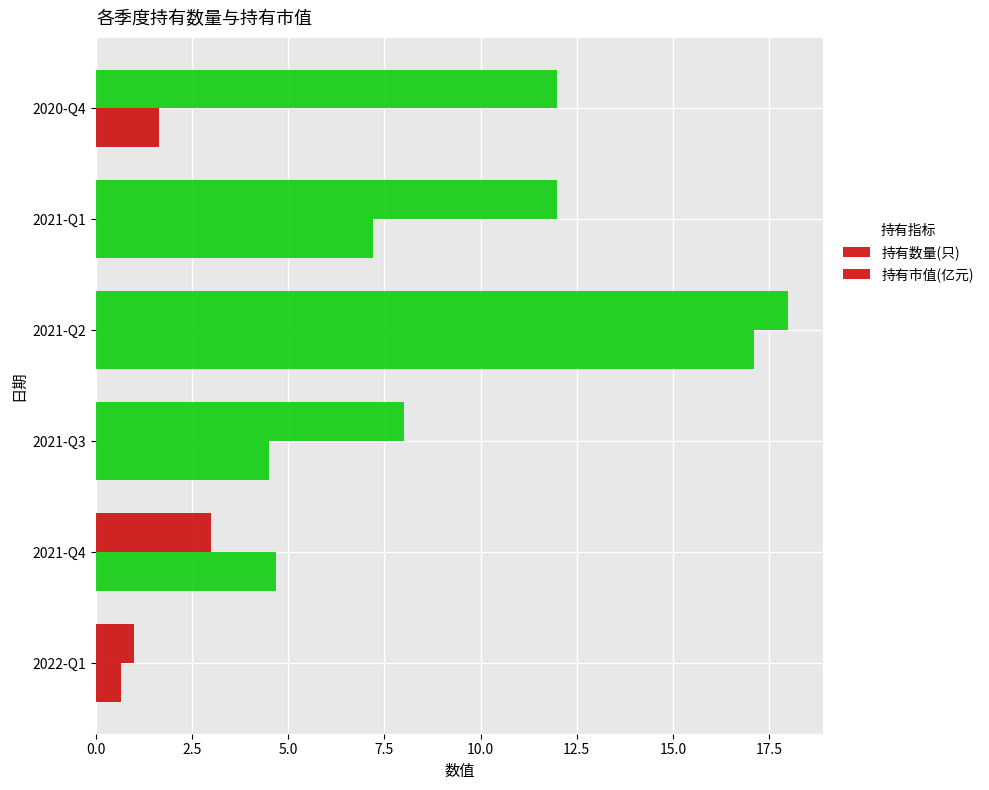

How many data points in 持有市值(亿元) are above 4?

4